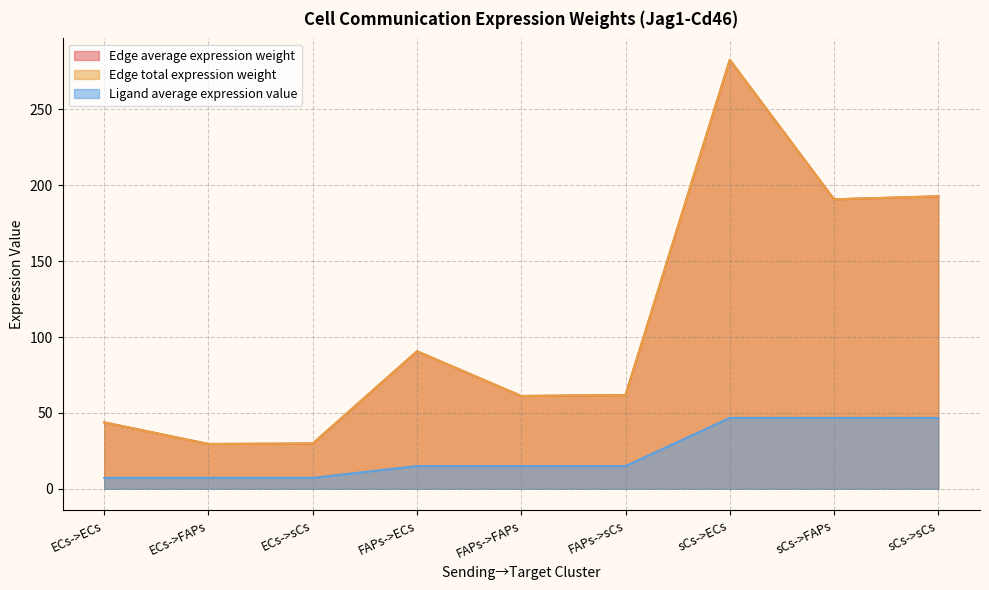

List the series in order of their peak value, highest first.

Edge average expression weight, Edge total expression weight, Ligand average expression value